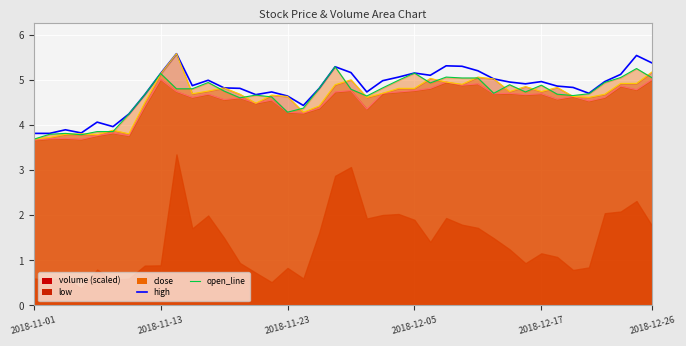

True or false: open_line has more than 1 points higher than both neighbors.

True